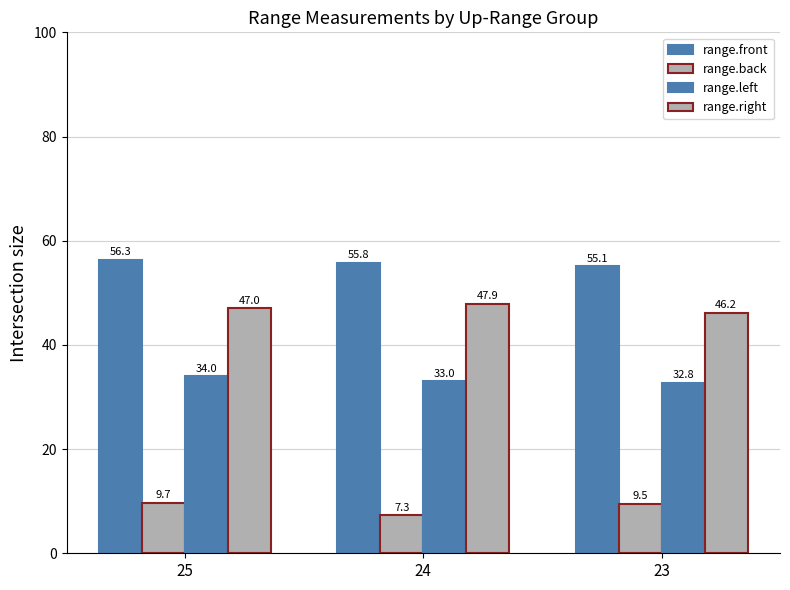

What is the value of the range.front bar at the 1st from the left?

56.3